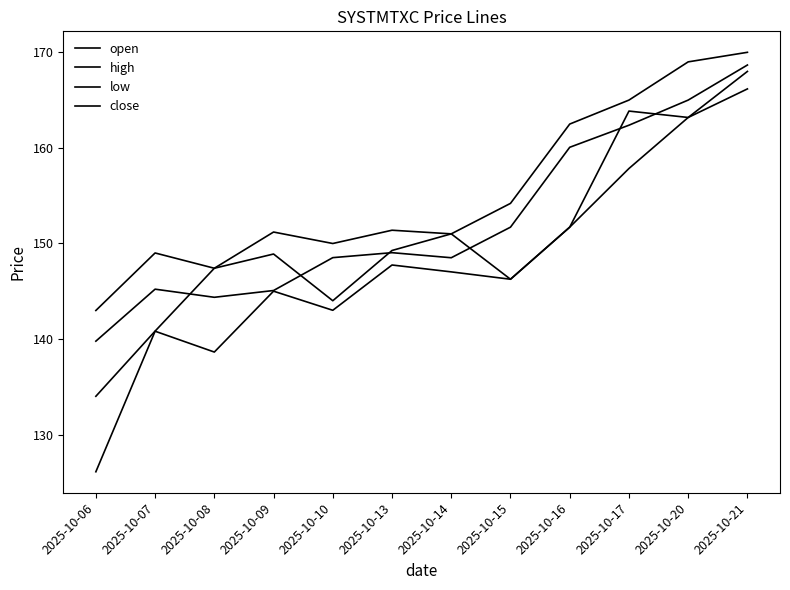

What is the difference between the maximum and minimum values in the open series?

34.0